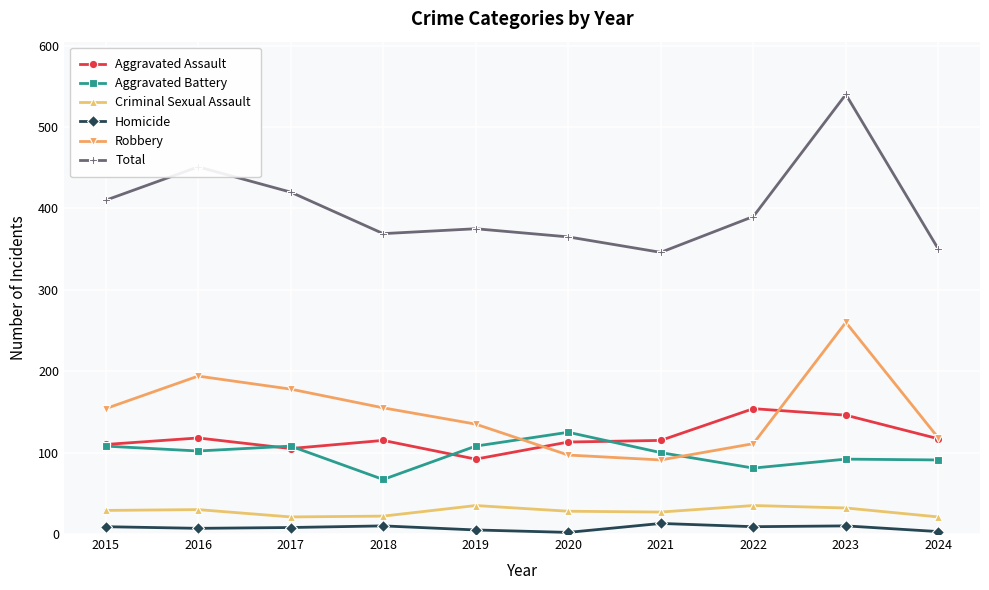

True or false: Homicide and Aggravated Assault cross at least once.

False